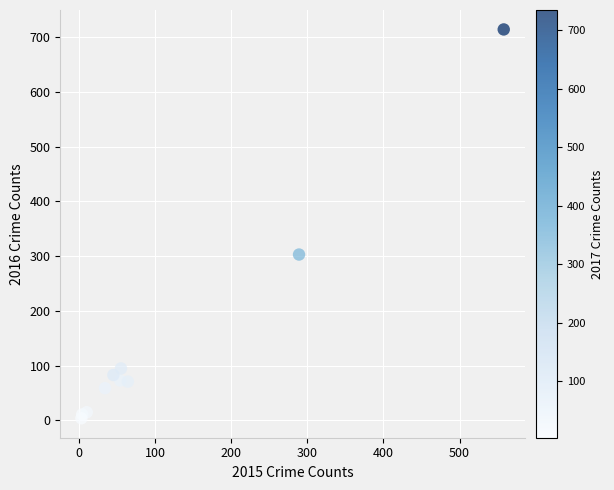

What Y value in the scatter plot is closest to 359?

303